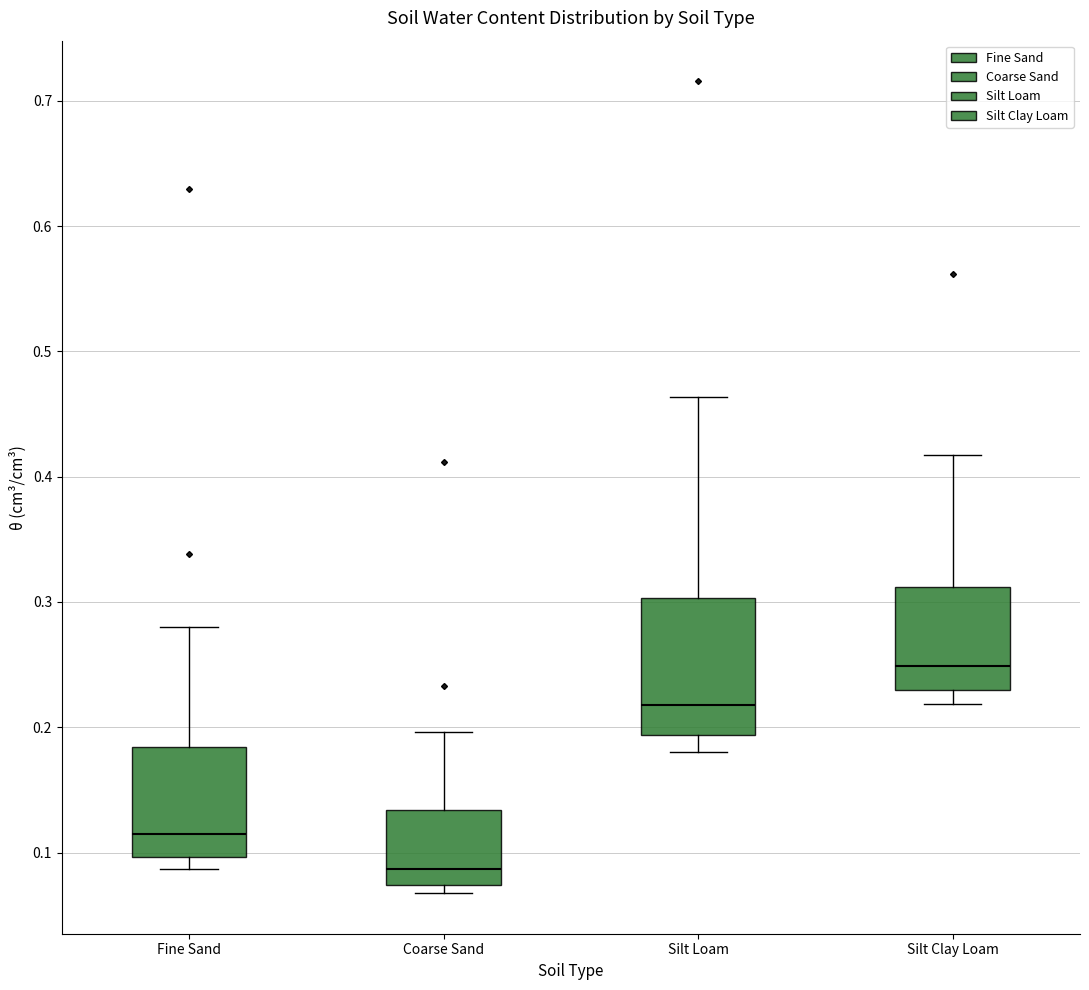

Comparing the boxes themselves (not the whiskers), which one is the tallest?

Silt Loam